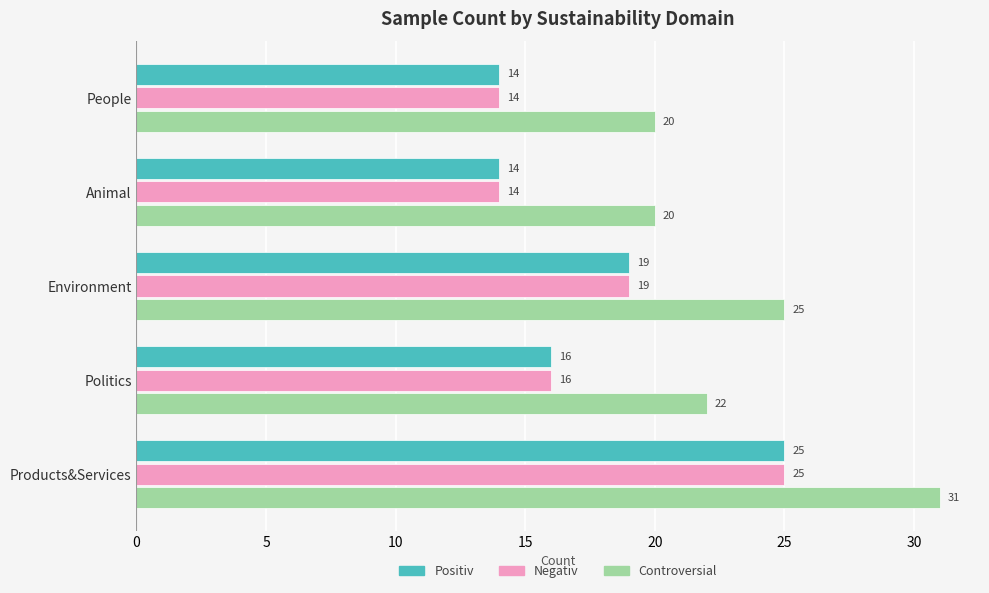

Which category has the highest value across all series?

Products&Services